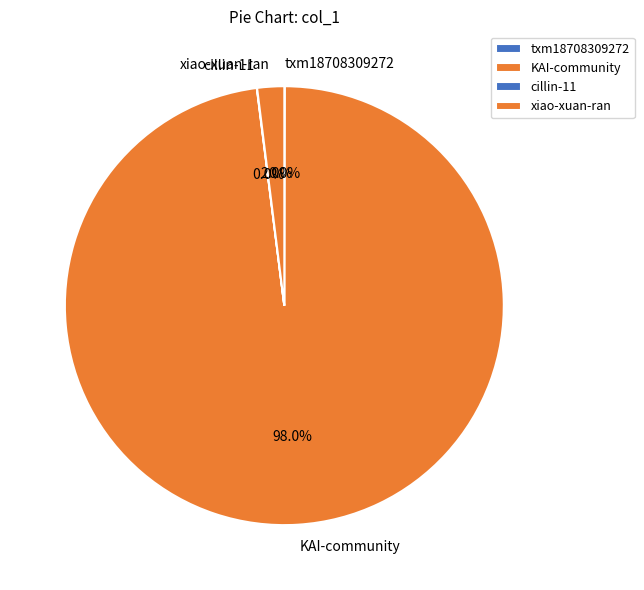

Is there any slice that represents more than half of the pie?

Yes